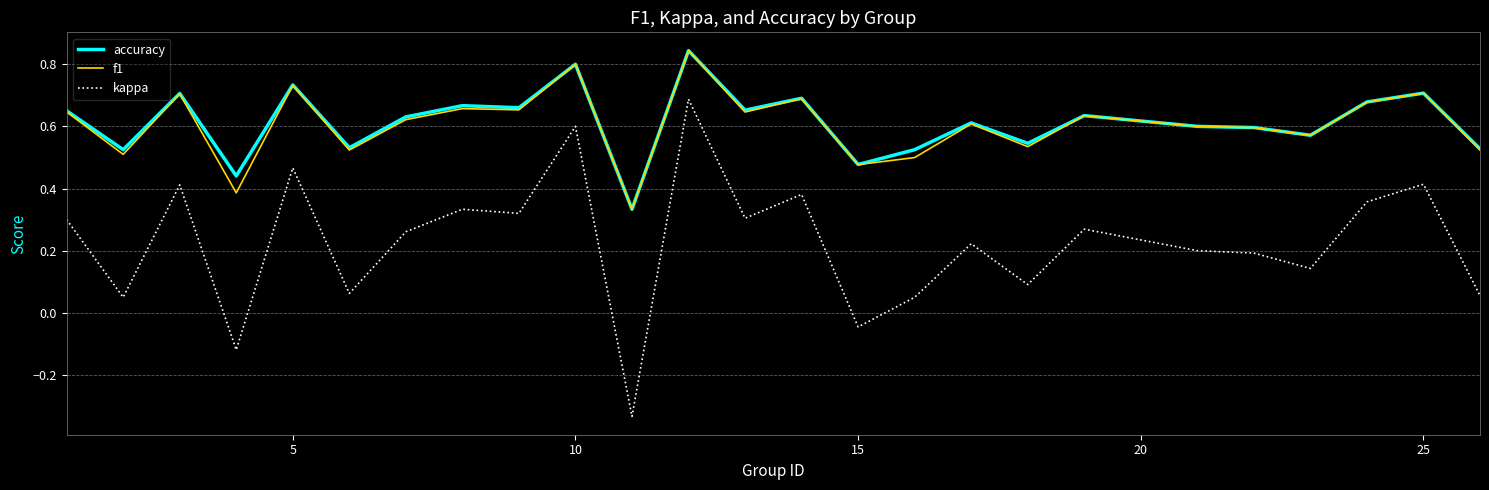

True or false: kappa and accuracy cross at least once.

False